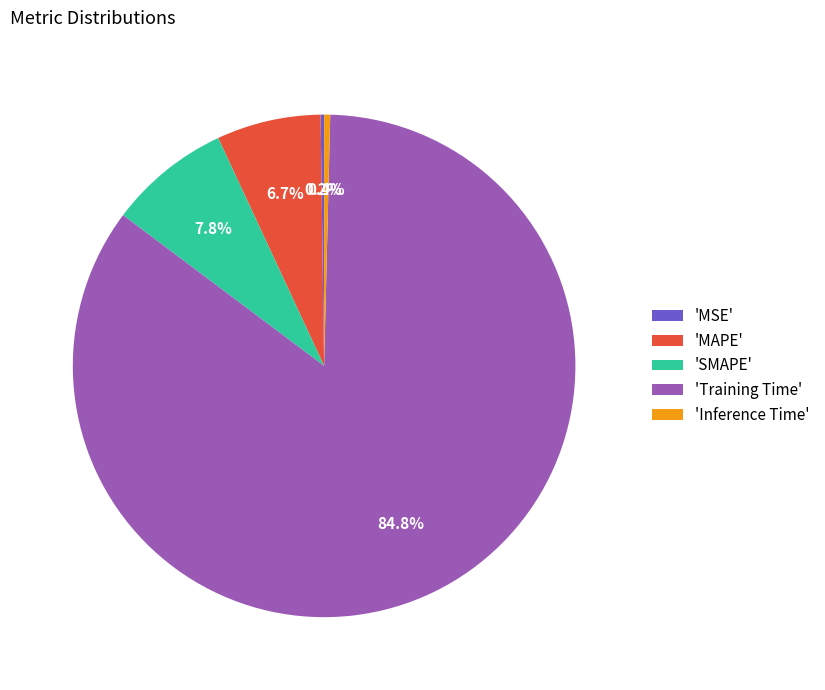

Which has a higher value, 'MAPE' or 'Training Time'?

'Training Time'